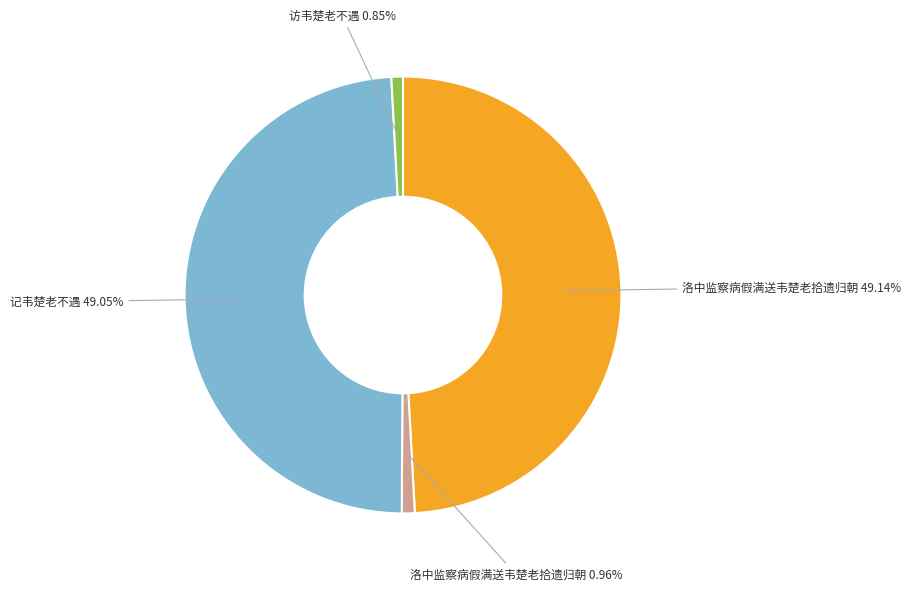

Approximately how many times larger is the value at 洛中监察病假满送韦楚老拾遗归朝 49.14% compared to 访韦楚老不遇 0.85%?

57.5